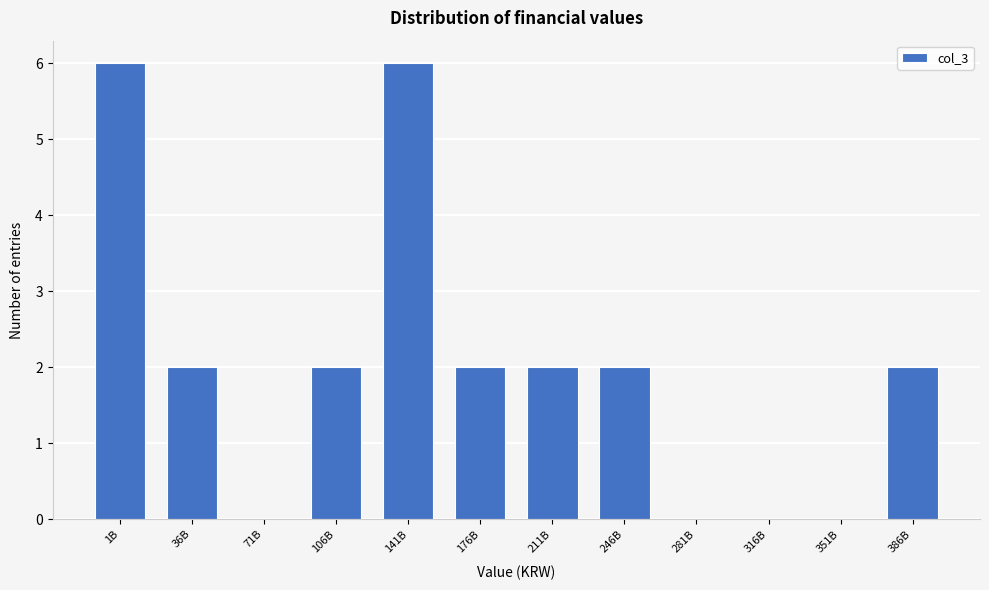

Reading left to right, extract all data points from this chart.

1B=6	36B=2	71B=0	106B=2	141B=6	176B=2	211B=2	246B=2	281B=0	316B=0	351B=0	386B=2